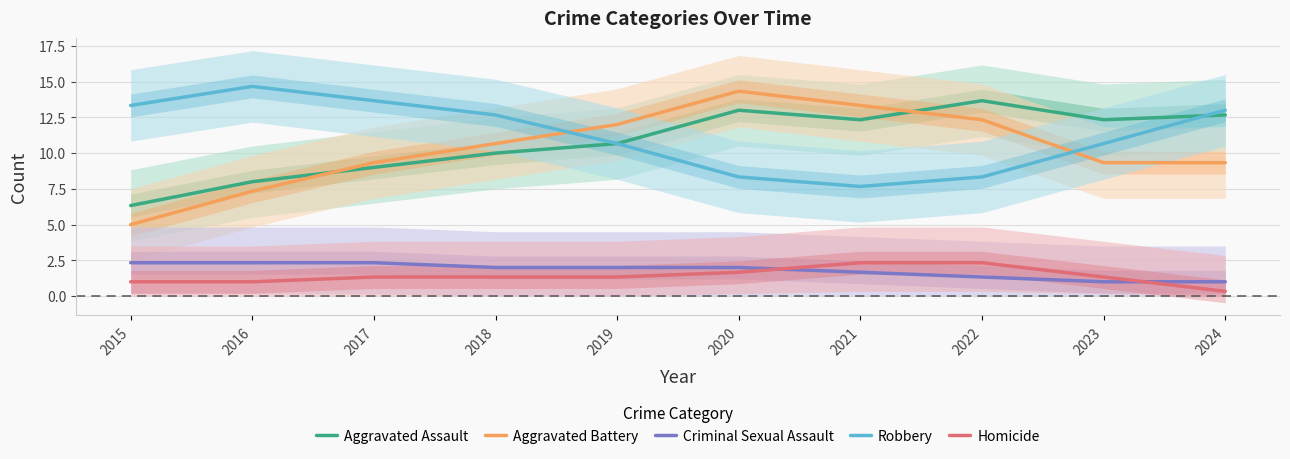

What is the sum of the Aggravated Battery values at 2020 and 2021?

27.7